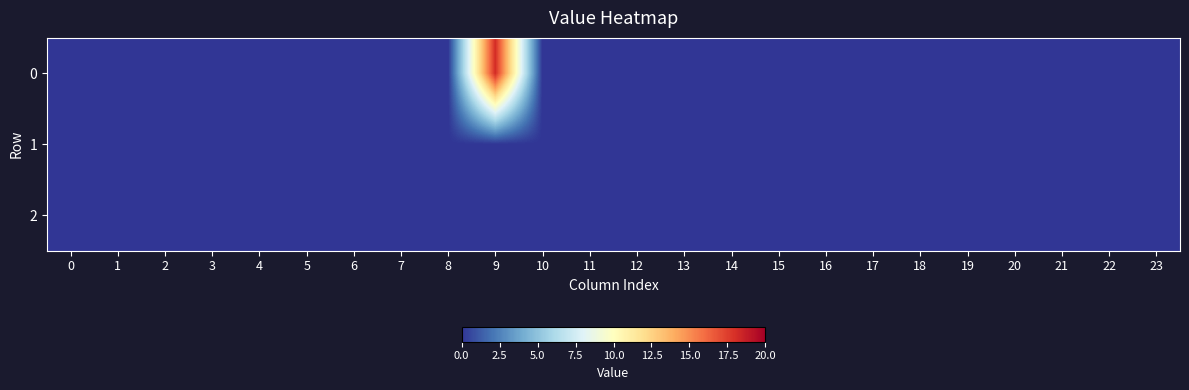

Reading left to right, list all the values displayed in this chart.

0: 0=0.0	1=0.0	2=0.0	3=0.0	4=0.0	5=0.0	6=0.0	7=0.0	8=0.0	9=18.1	10=0.0	11=0.0	12=0.0	13=0.0	14=0.0	15=0.0	16=0.0	17=0.0	18=0.0	19=0.0	20=0.0	21=0.0	22=0.0	23=0.0
1: 0=0.0	1=0.0	2=0.0	3=0.0	4=0.0	5=0.0	6=0.0	7=0.0	8=0.0	9=0.0	10=0.0	11=0.0	12=0.0	13=0.0	14=0.0	15=0.0	16=0.0	17=0.0	18=0.0	19=0.0	20=0.0	21=0.0	22=0.0	23=0.0
2: 0=0.0	1=0.0	2=0.0	3=0.0	4=0.0	5=0.0	6=0.0	7=0.0	8=0.0	9=0.0	10=0.0	11=0.0	12=0.0	13=0.0	14=0.0	15=0.0	16=0.0	17=0.0	18=0.0	19=0.0	20=0.0	21=0.0	22=0.0	23=0.0